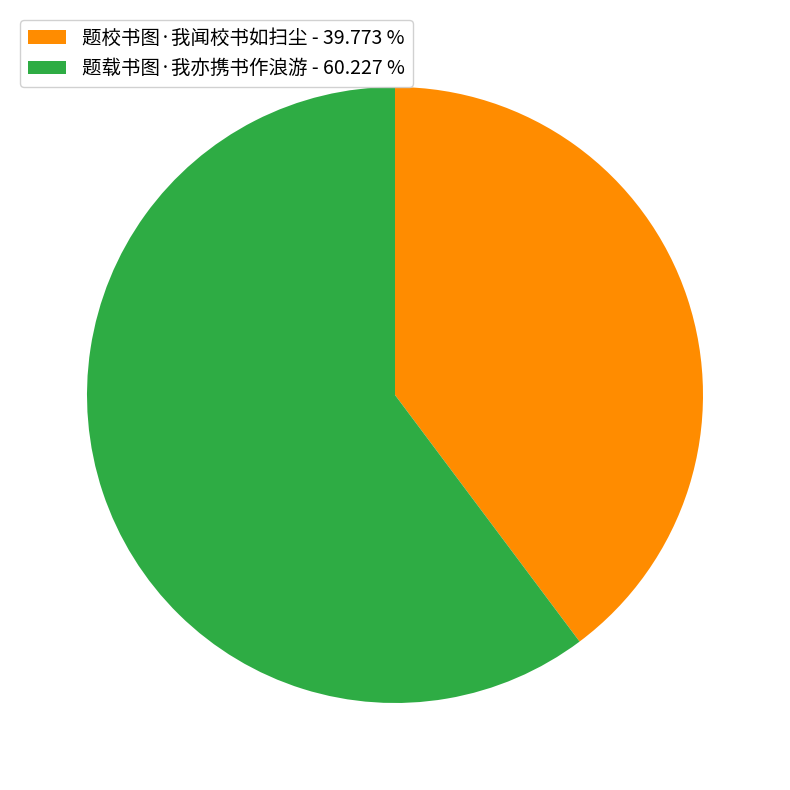

The 题校书图·我闻校书如扫尘 slice represents 40% of the pie. True or false?

True